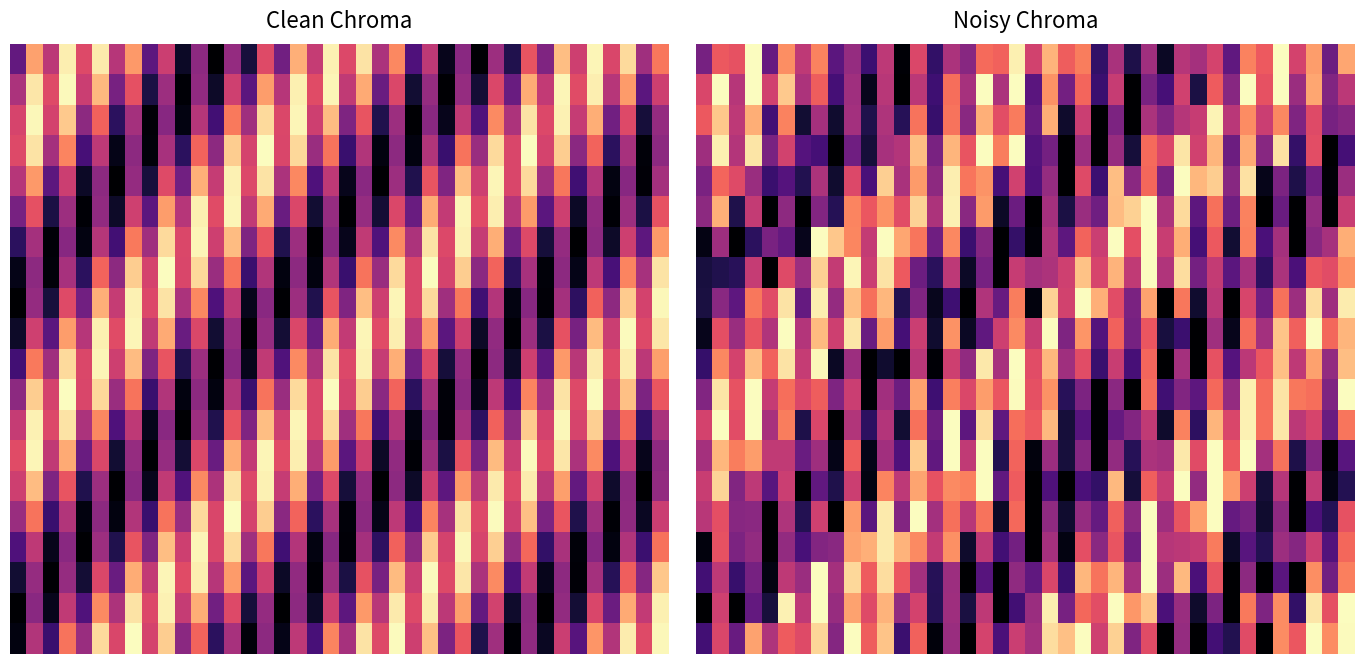

At how many categories does at least one series exceed 0?

40